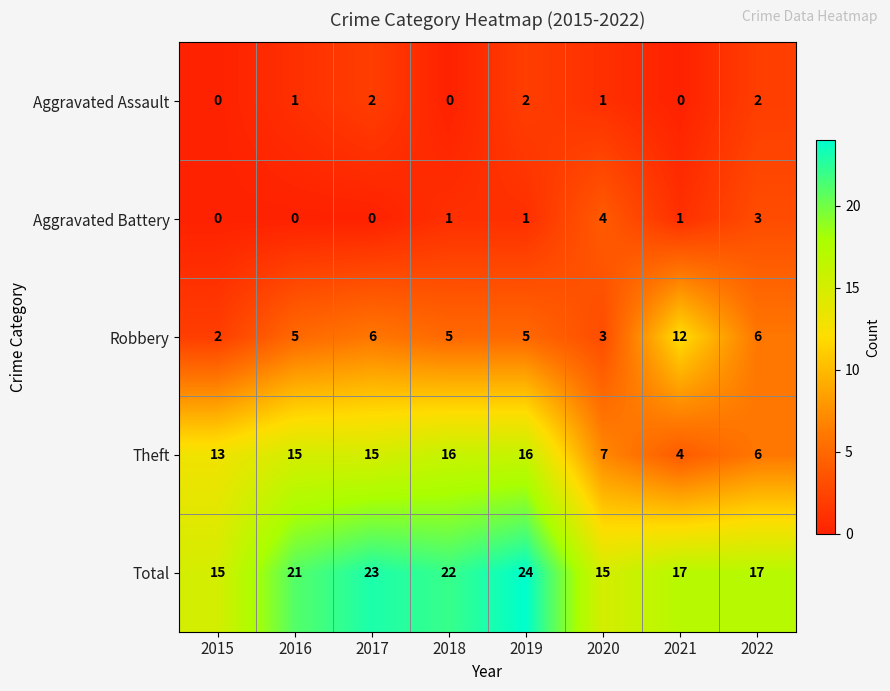

What is the total value across all series at 2018?

44